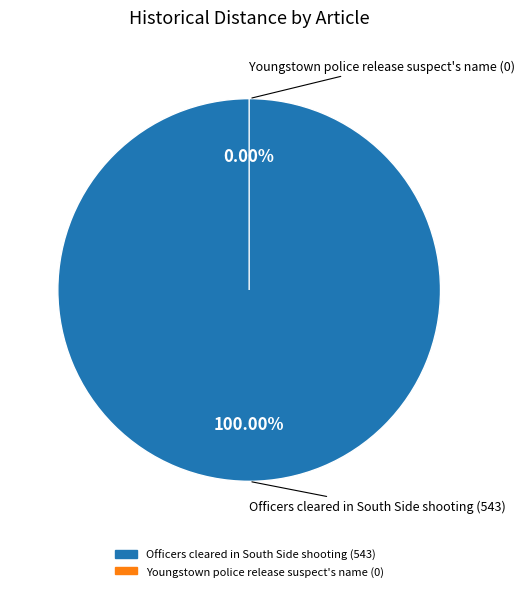

True or false: Officers cleared in South Side shooting accounts for 99% of the total.

False